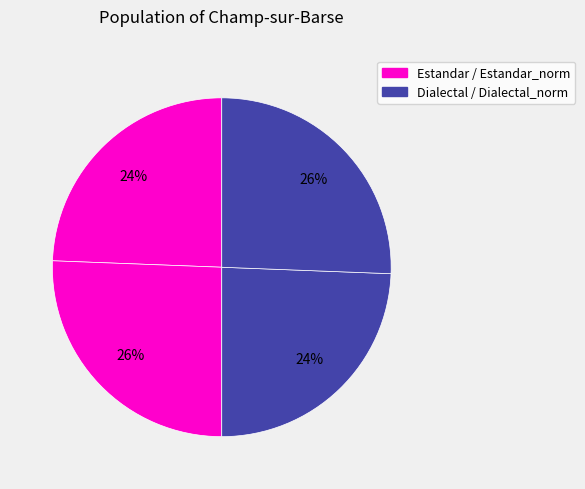

Which slice is the smallest?

Estandar